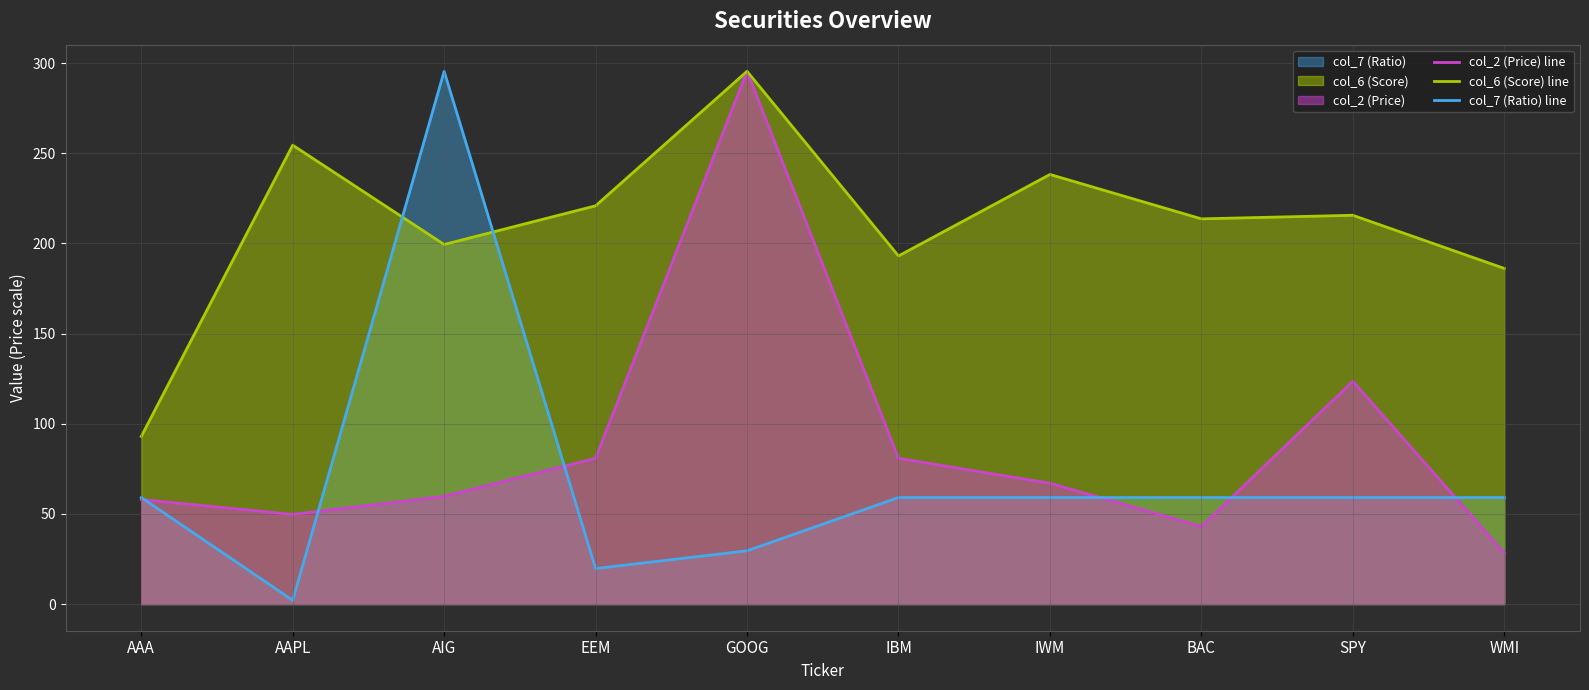

What is the average value of the col_2 (Price) line series?

88.7